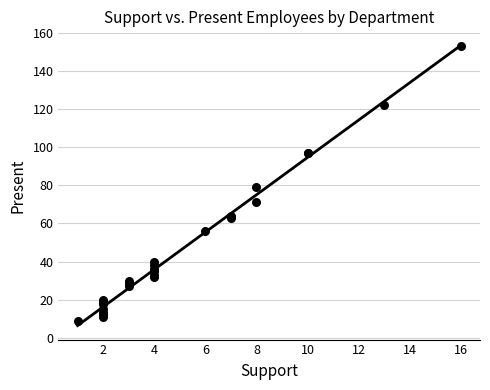

What Y value in the scatter plot is closest to 81?

79